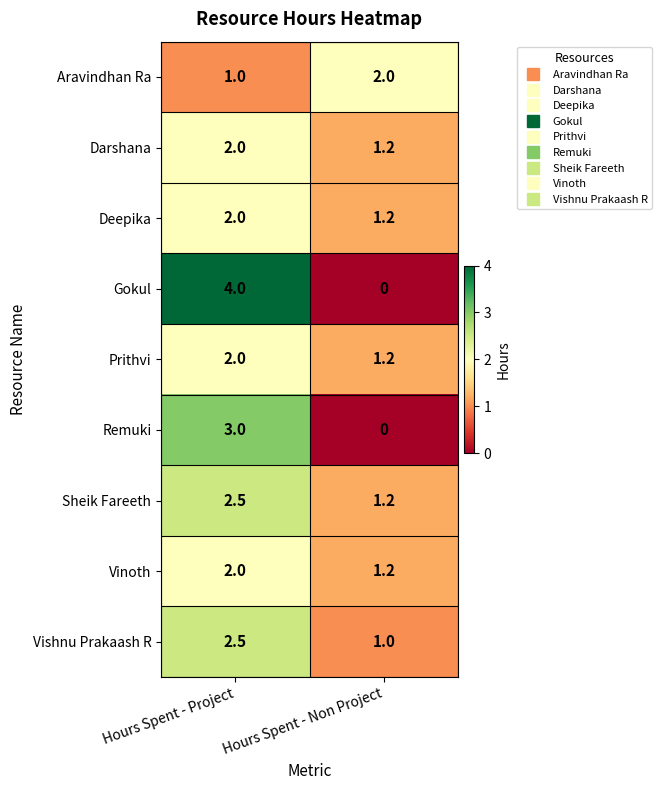

How many categories are shown in the chart?

2